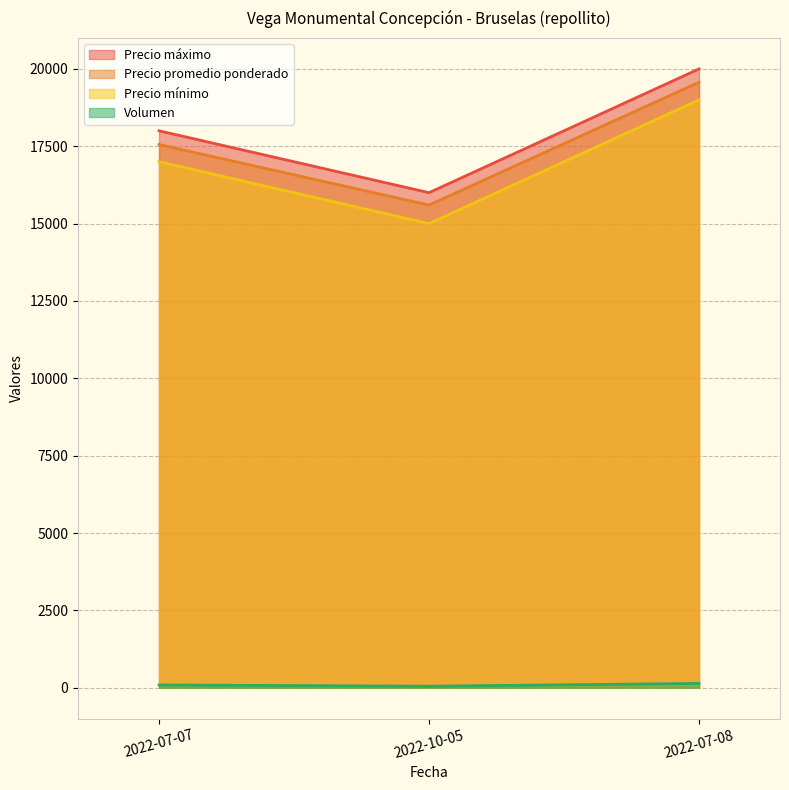

At how many categories does at least one series exceed 8469?

3